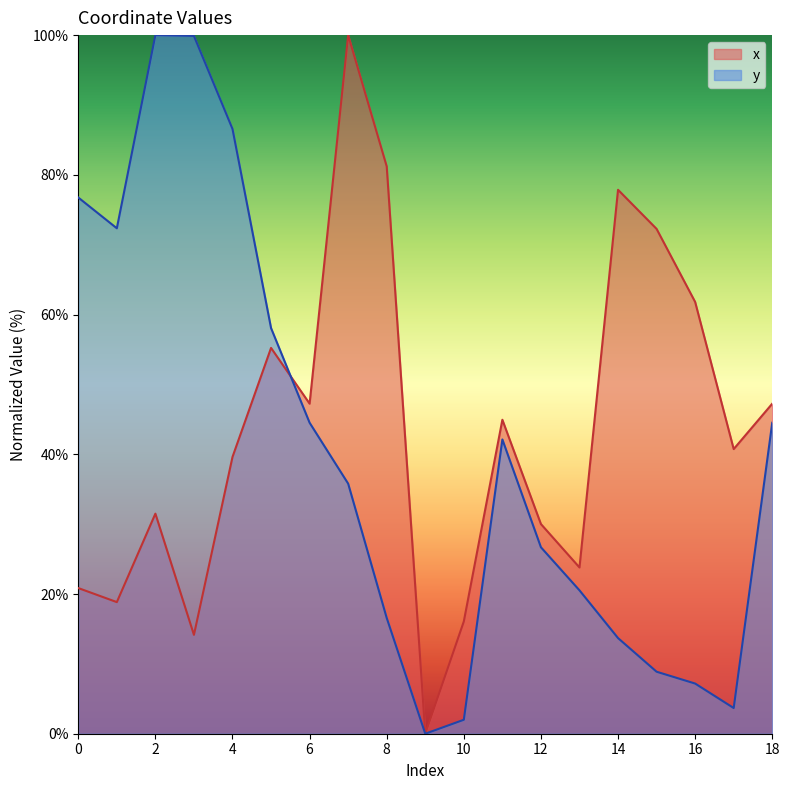

Between which two adjacent categories do x and y first intersect?

5 and 6